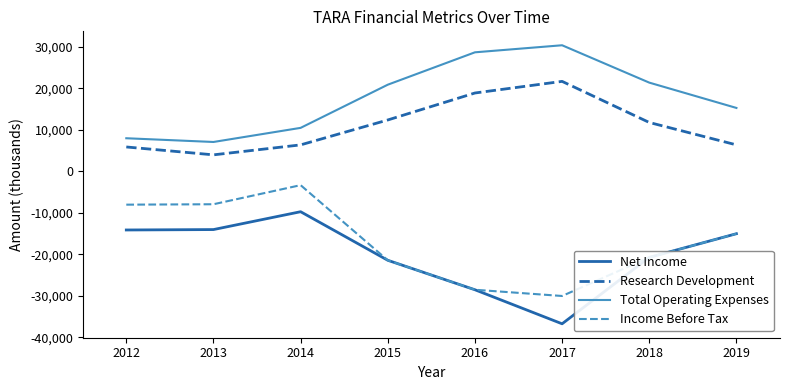

Read the Total Operating Expenses value at 2018, to the nearest 50.

21400